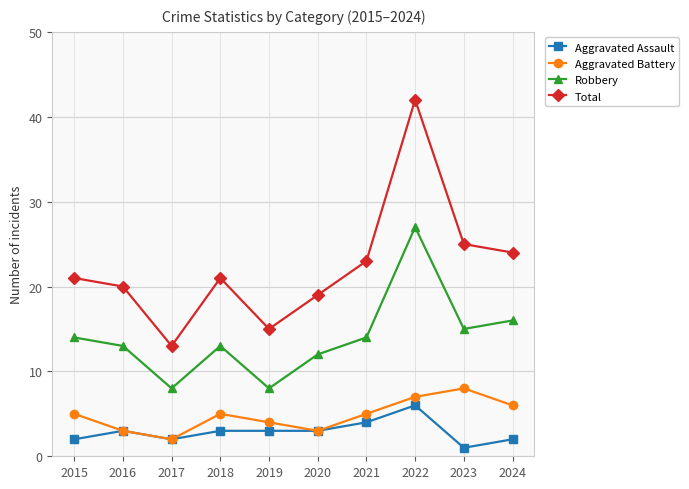

What value does the Aggravated Assault series have at 2018?

3